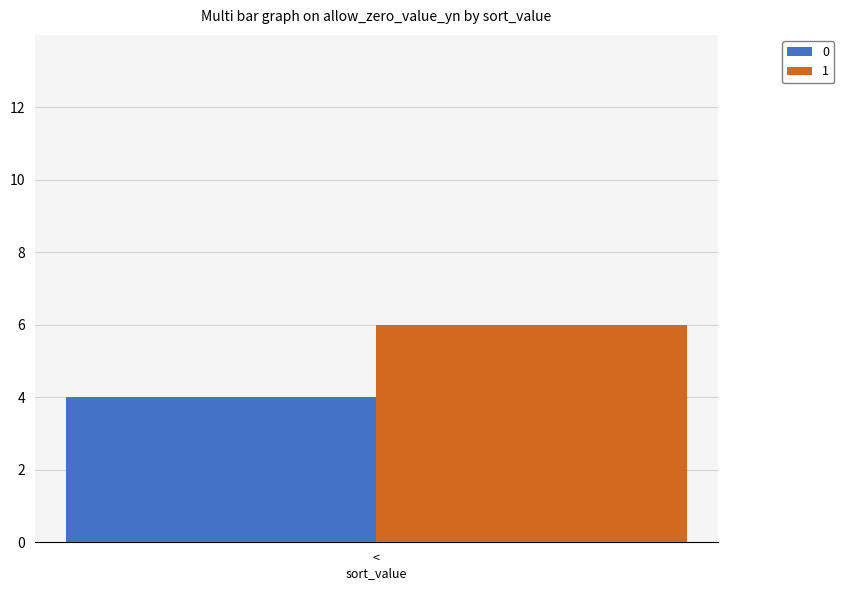

How many groups of bars are there?

1